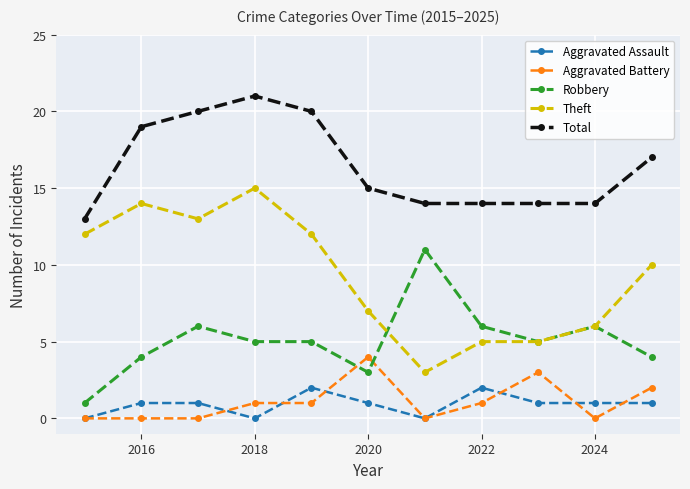

True or false: Aggravated Battery and Total cross at least once.

False